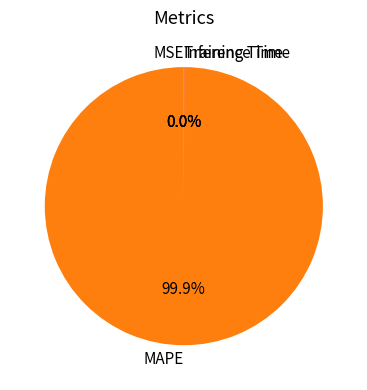

To the nearest percent, what percentage of the pie is MAPE?

100%